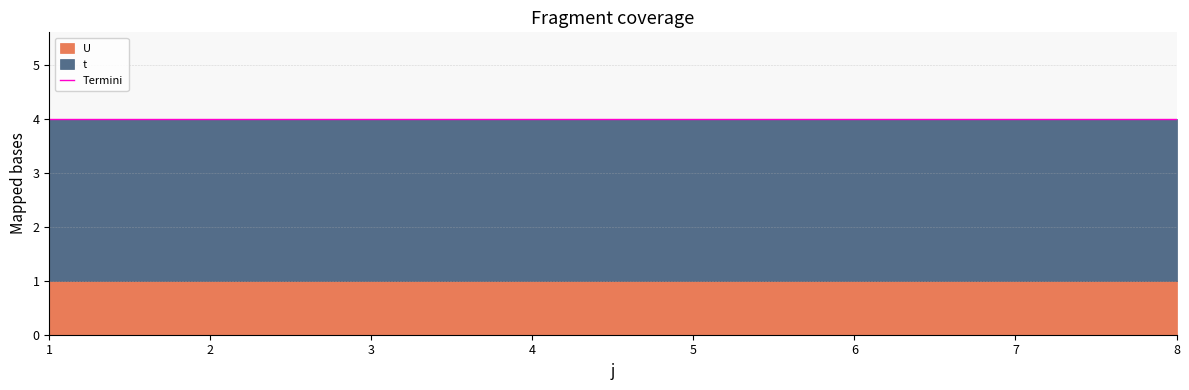

What is the value of the t point at the 5th from the left?

3